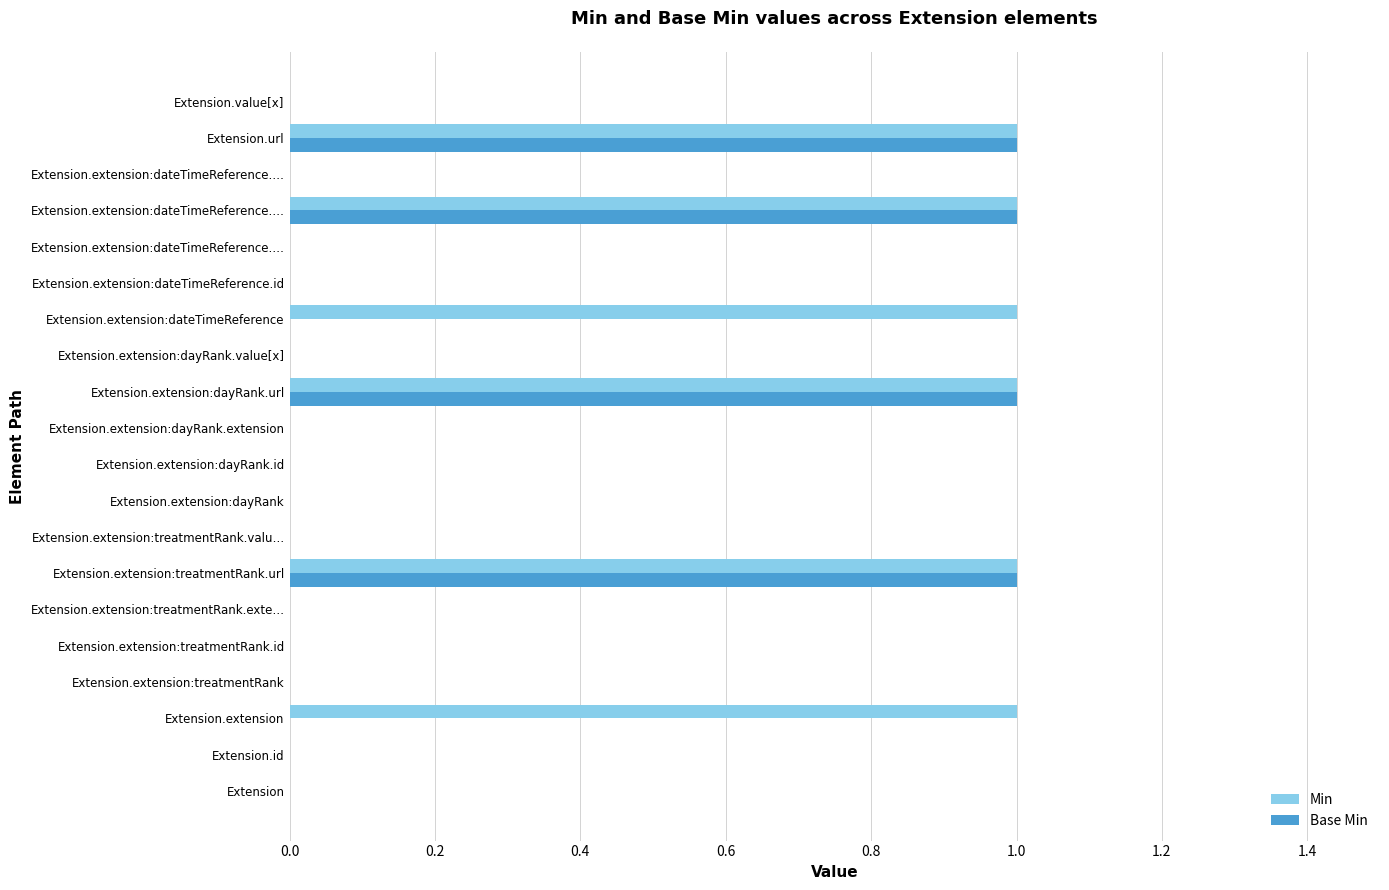

What are all the series names shown in the legend?

Min, Base Min